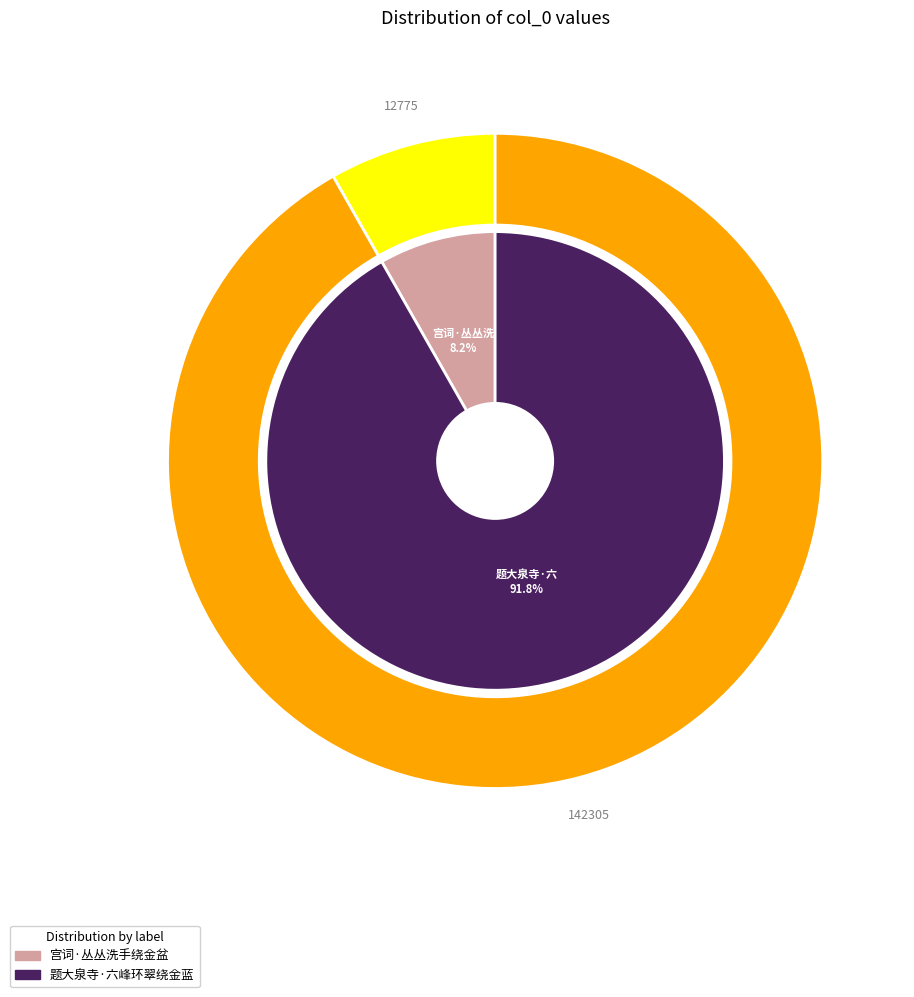

What is the largest slice in the pie chart?

题大泉寺·六峰环翠绕金蓝